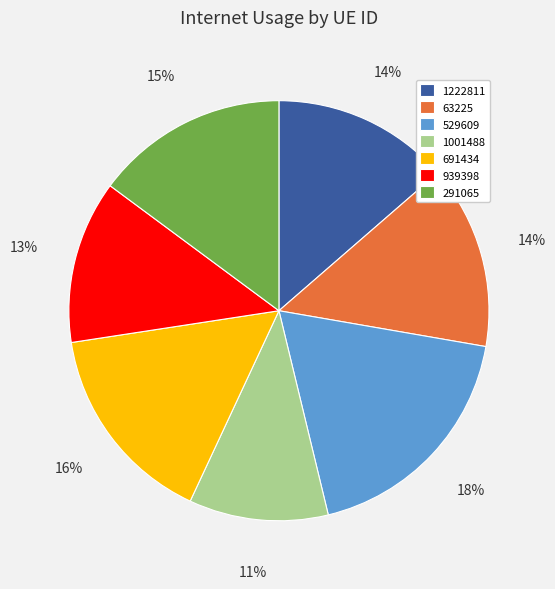

The 291065 slice represents 15% of the pie. True or false?

True